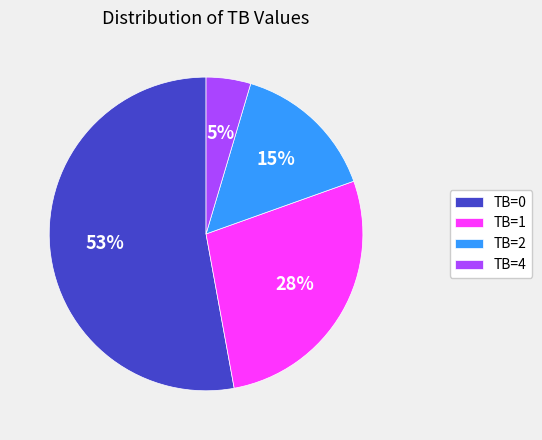

To the nearest percent, what is the difference between the largest and smallest slice percentages?

48%